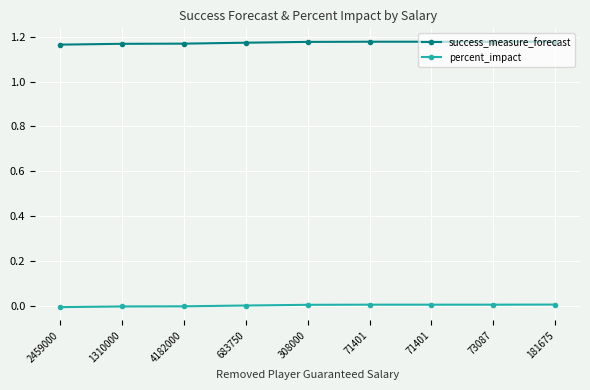

What is the average value of the success_measure_forecast series?

1.2